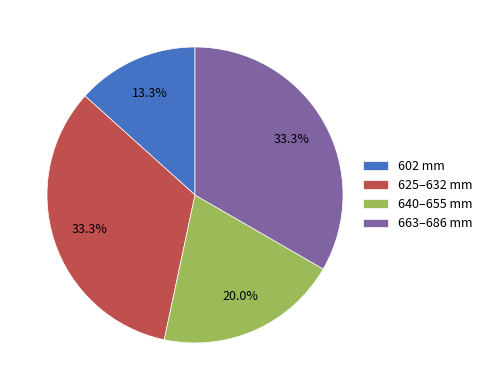

Combined, do 602 mm and 640–655 mm account for over 50%?

No